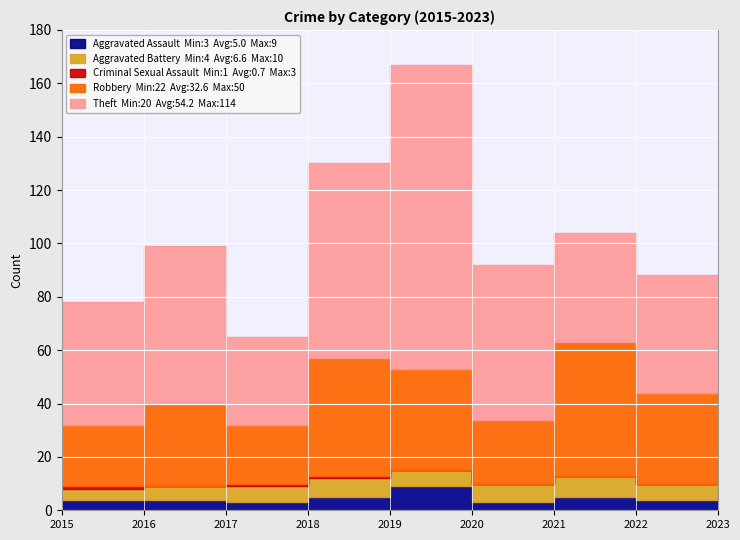

In Aggravated Assault, how many points are higher than both neighbors (excluding endpoints)?

2